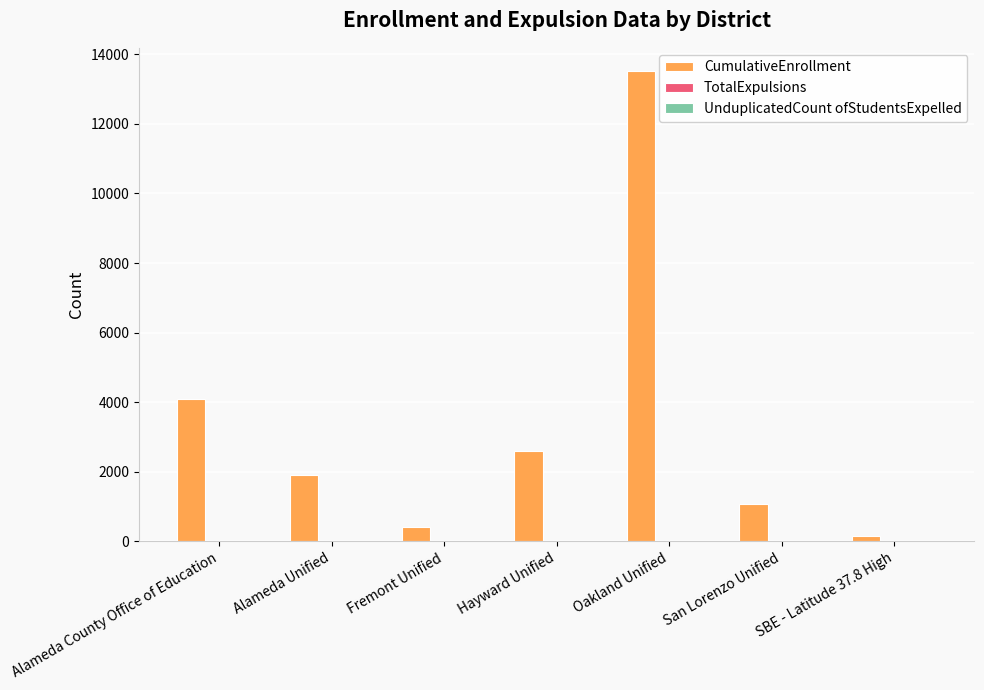

The chart shows a value of 2399 at Alameda County Office of Education. True or false?

False